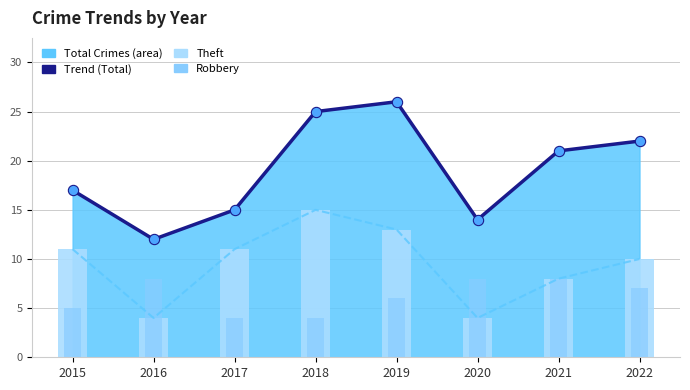

Which series has the widest spread of Y values?

Trend (Total)